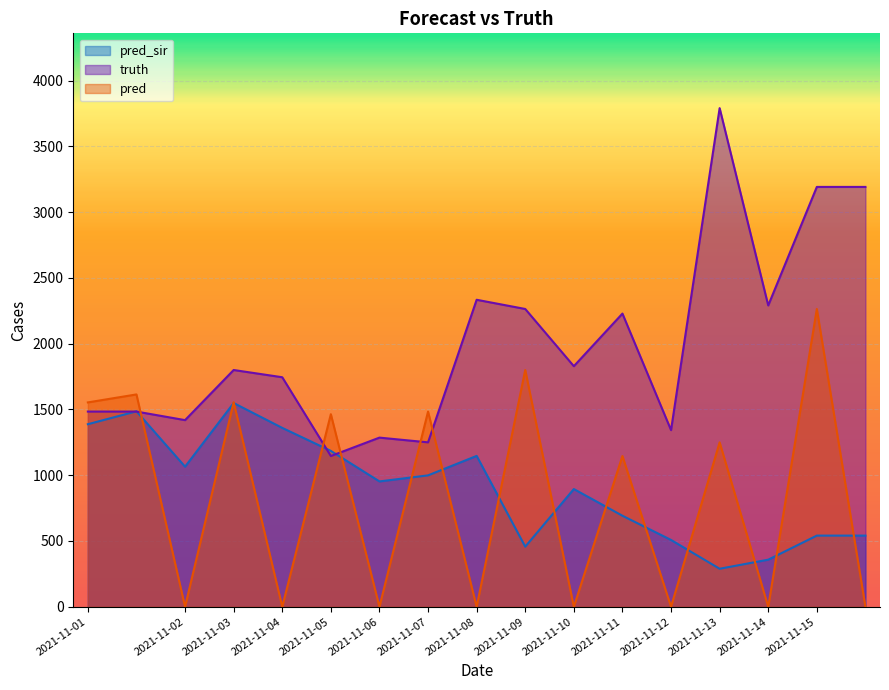

Where do pred and truth first cross each other?

2021-11-01 and 2021-11-02